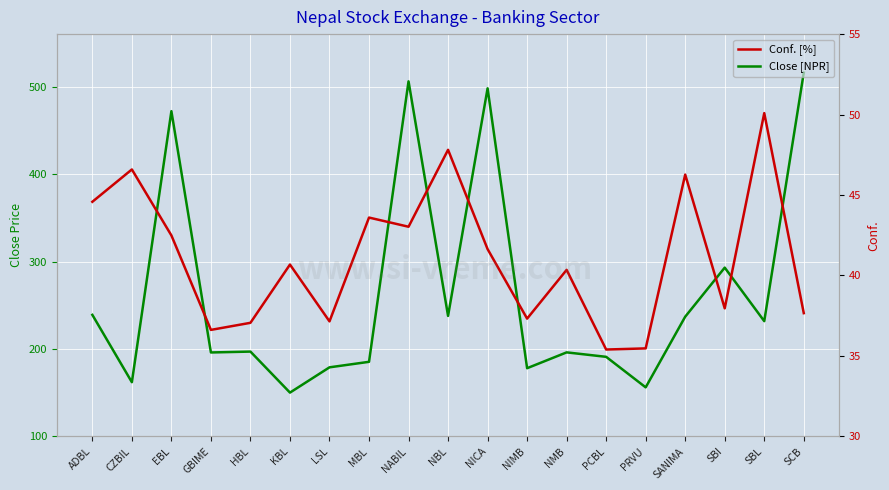

Which category has the lowest value in the Conf. series?

PCBL